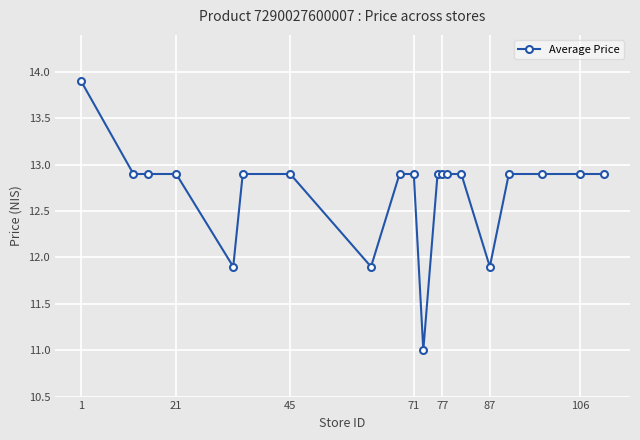

What is the greatest value displayed?

13.9